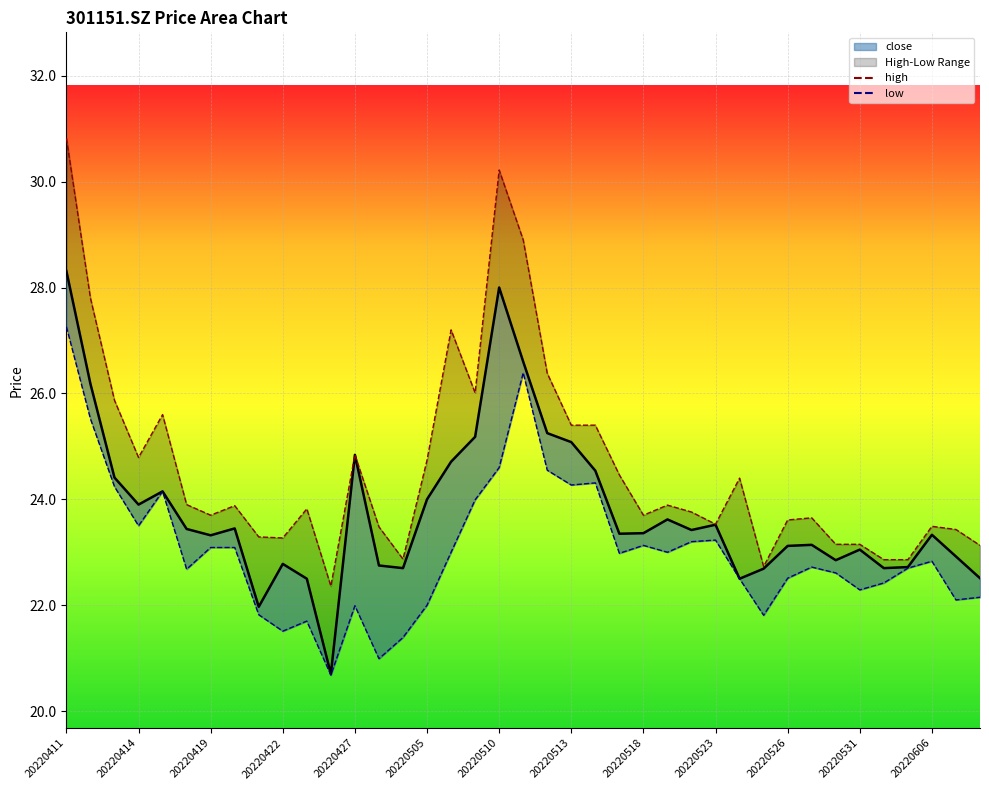

At which category is the sum across all series the highest?

20220411